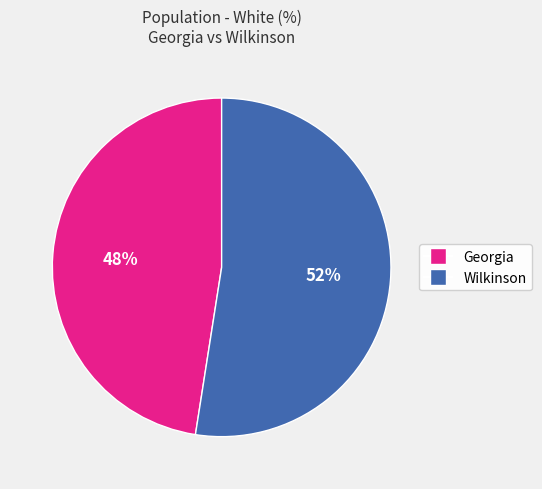

To the nearest percent, what percentage of the pie is Georgia?

48%